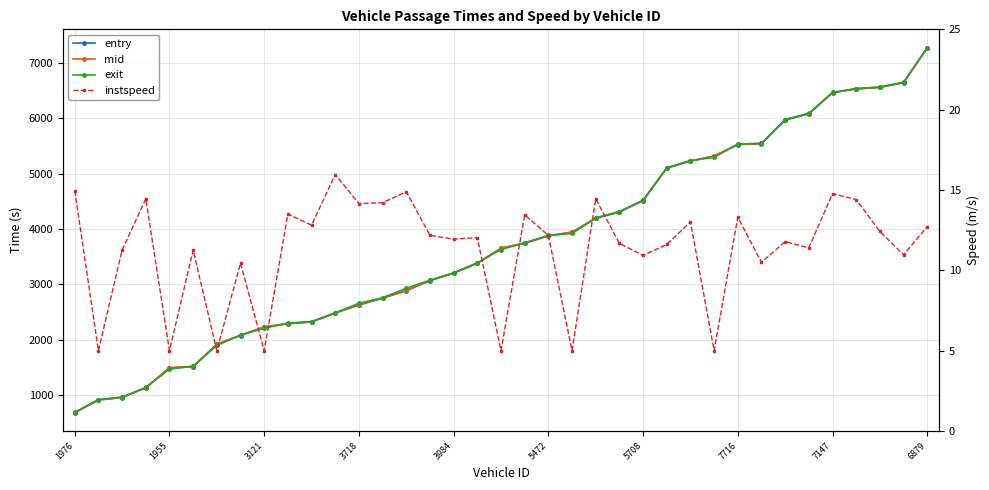

At which label is mid closest to 3978?

21